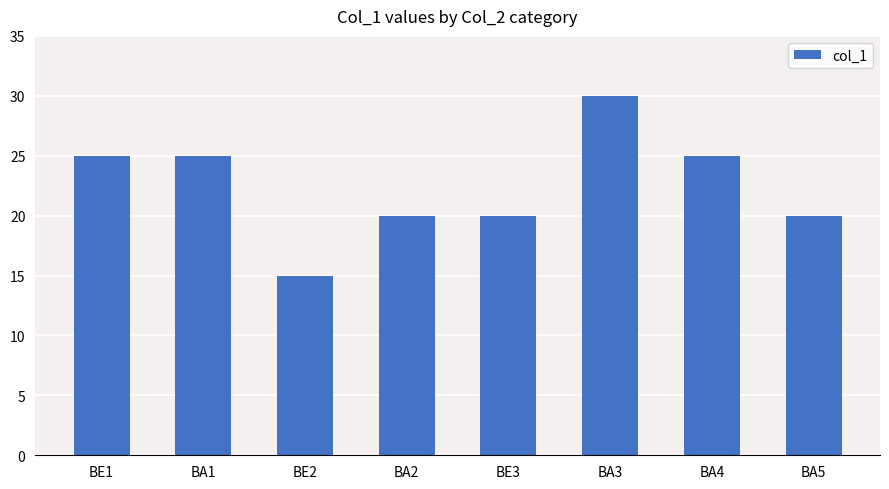

Count the values in the range 20 to 25.

6